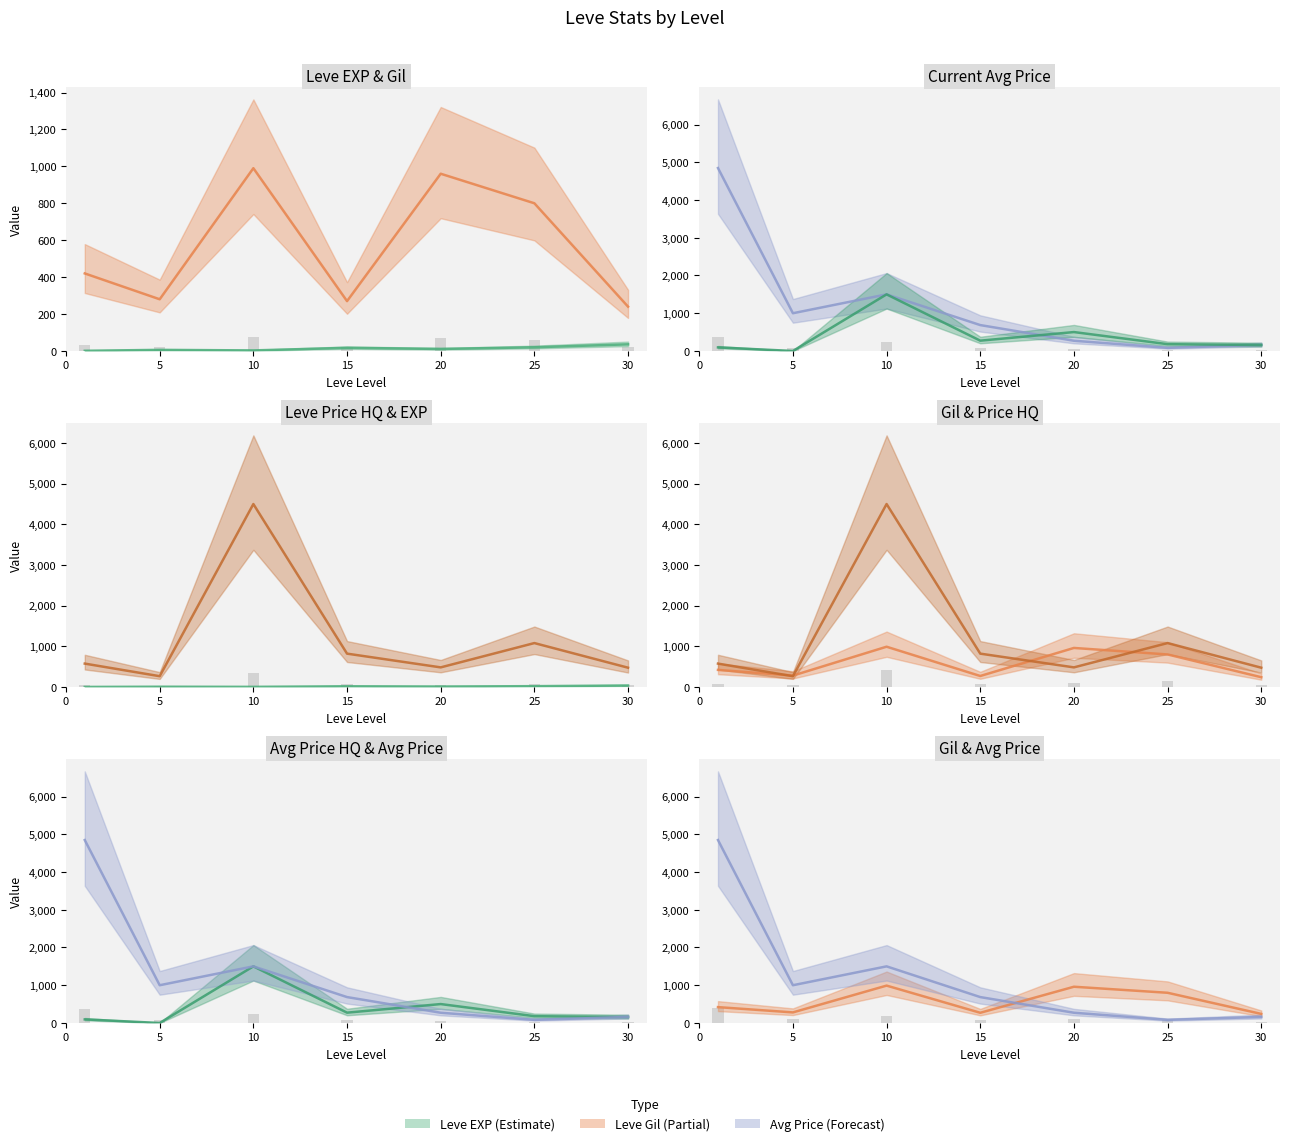

Is it true that LevePriceHQ equals 688 at 25?

False